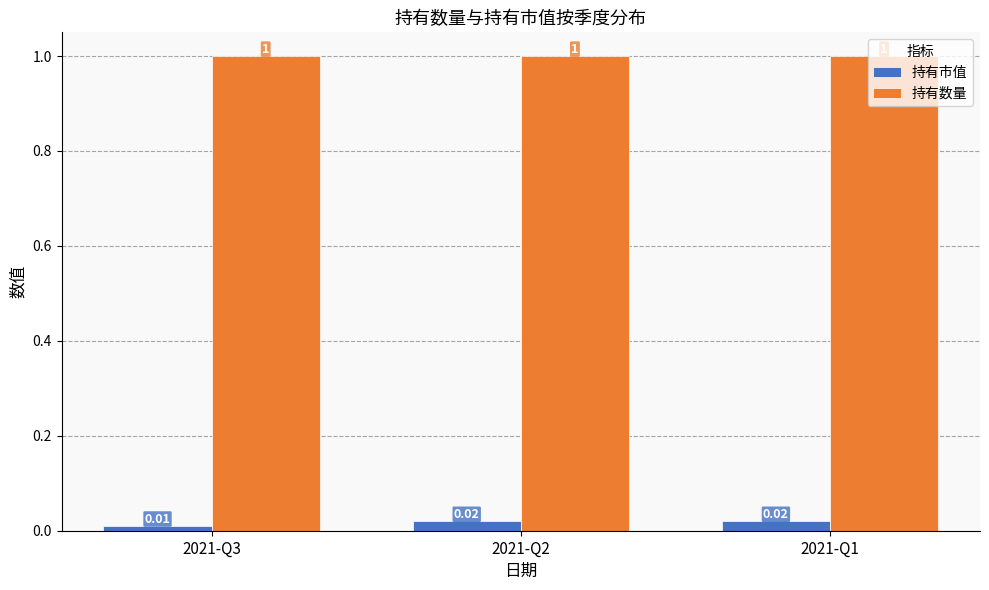

Which series has the largest total across all categories?

持有数量